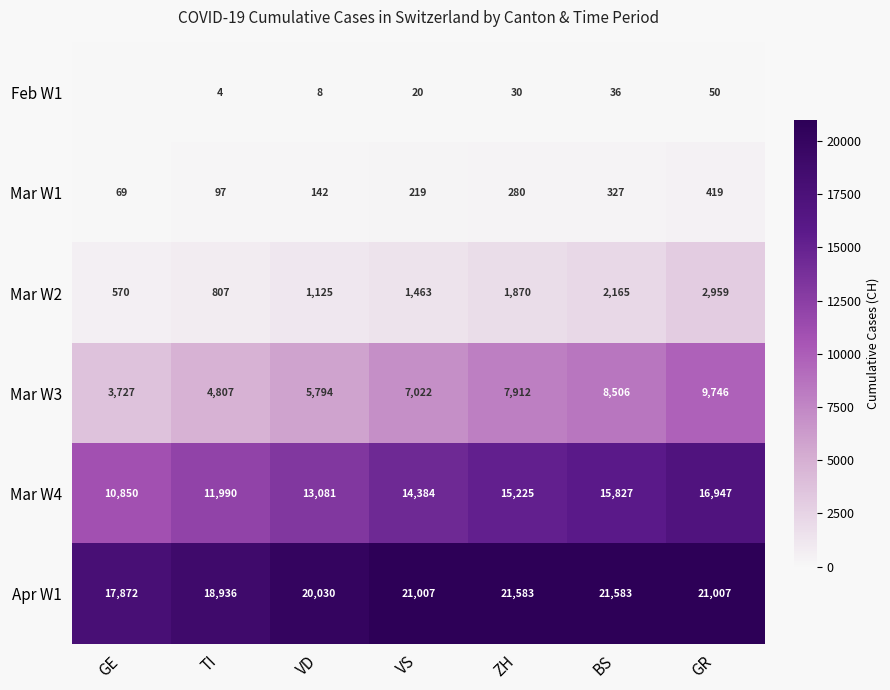

What is the spread (max minus min) of values at BS?

21547